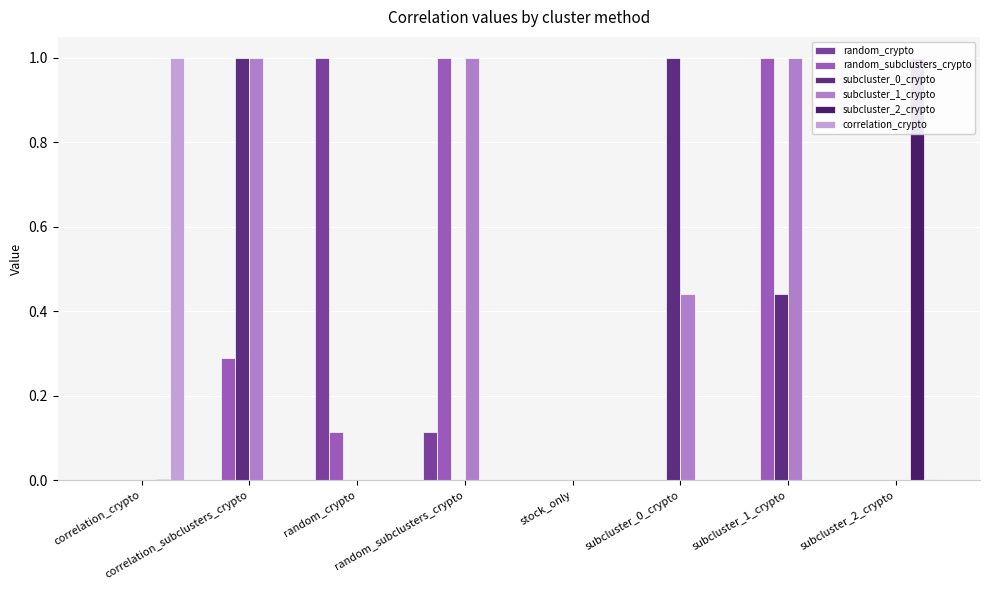

At which category does the chart reach its peak across all series?

random_crypto